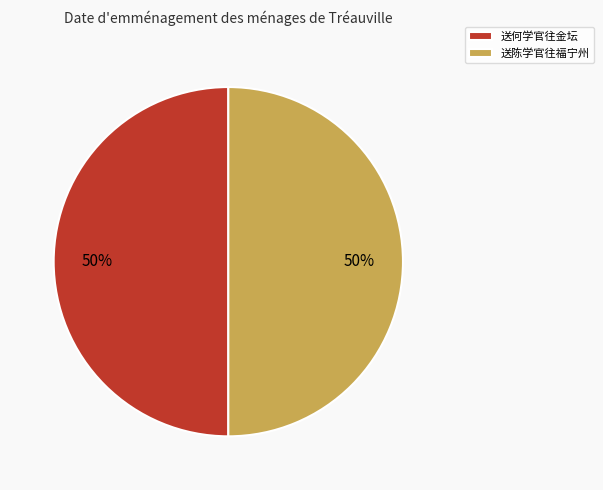

The 送何学官往金坛 slice represents 62% of the pie. True or false?

False